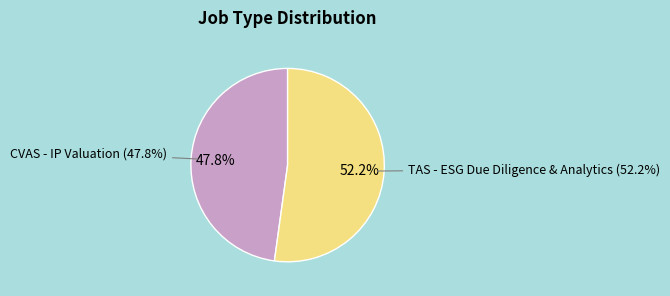

Combined, what portion of the pie is TAS - ESG Due Diligence & Analytics and CVAS - IP Valuation?

100.0%